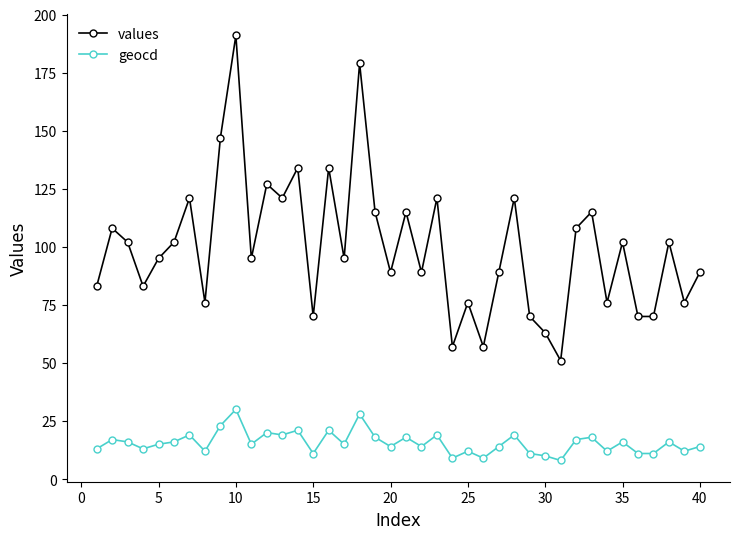

Does the chart display data point markers on the line(s)?

Yes